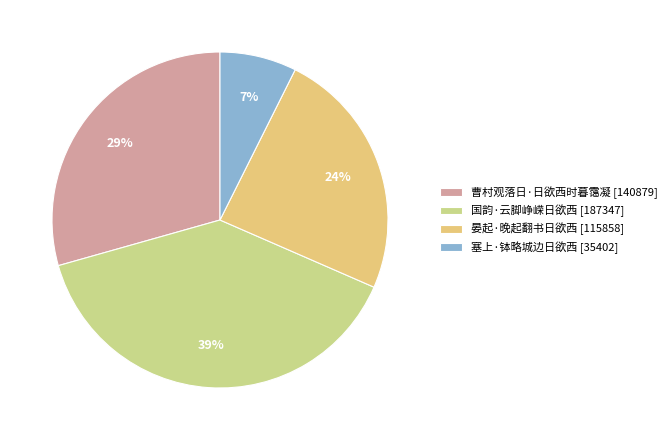

Approximately how many times larger is the value at 曹村观落日·日欲西时暮霭凝 compared to 晏起·晚起翻书日欲西?

1.2